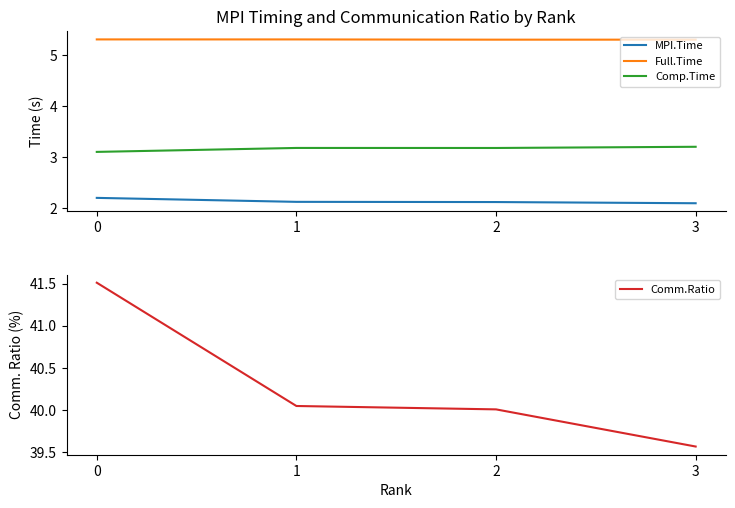

Which series changed the most between 0 and 3?

Comm.Ratio